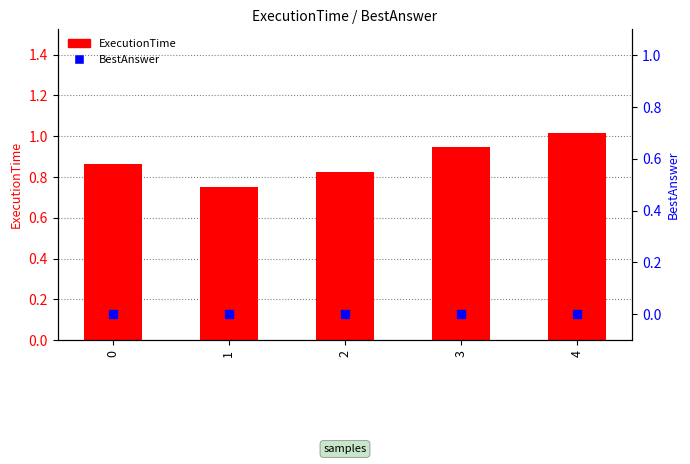

What is the total value across all series at 2?

0.8